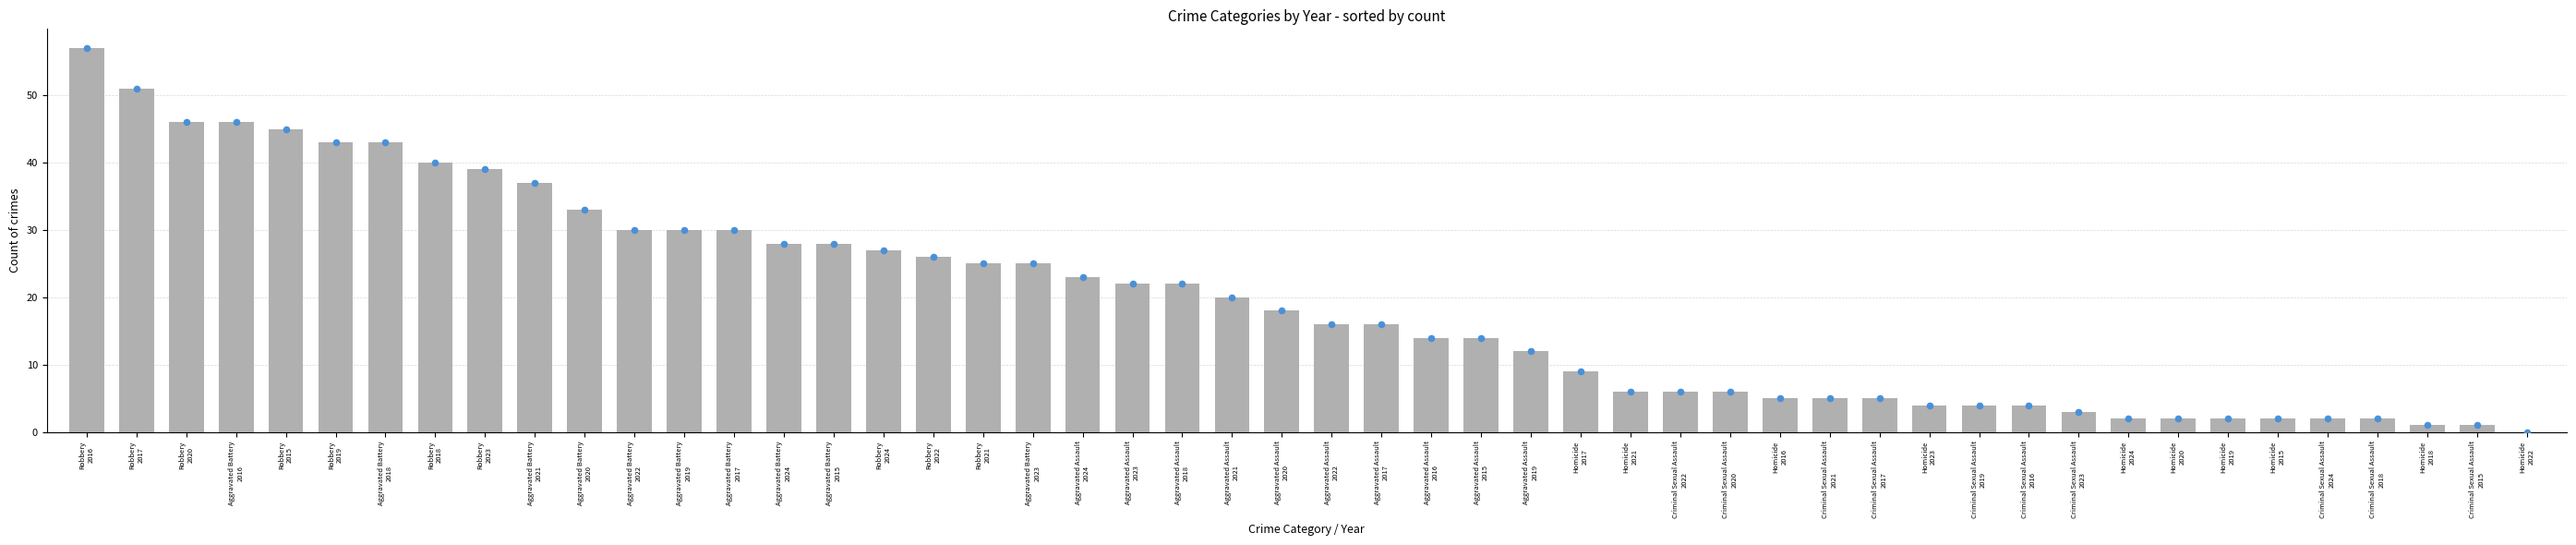

Which series contains the highest Y value?

Robbery